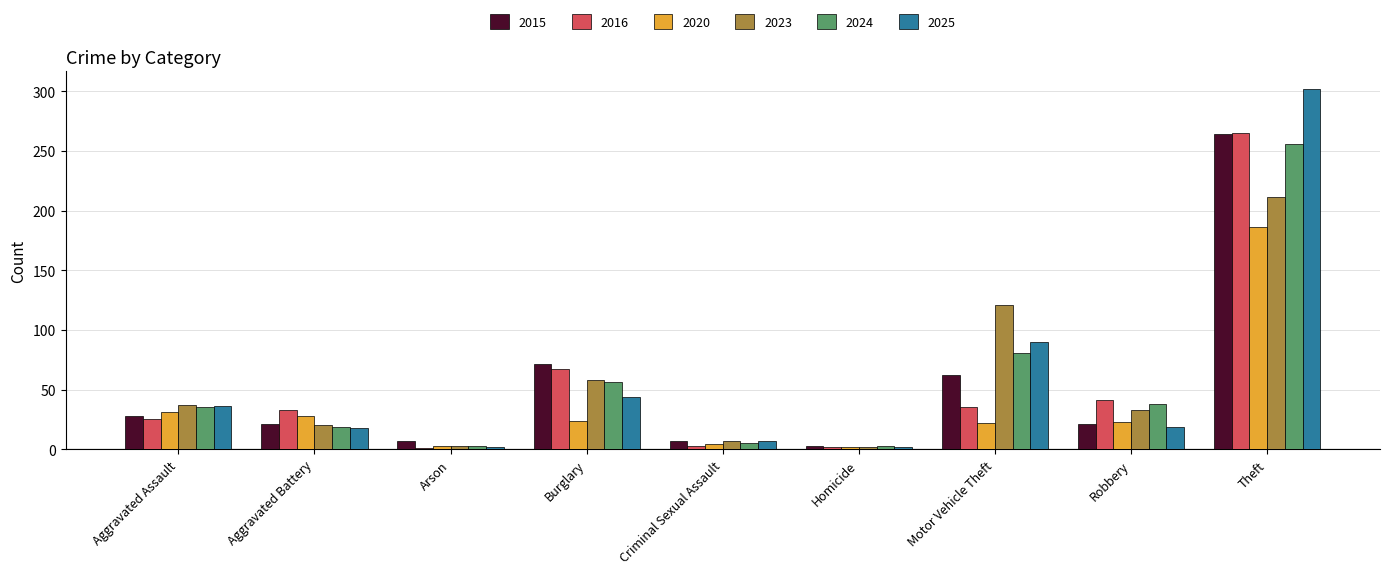

What is the difference between the highest and lowest values at Aggravated Assault?

12